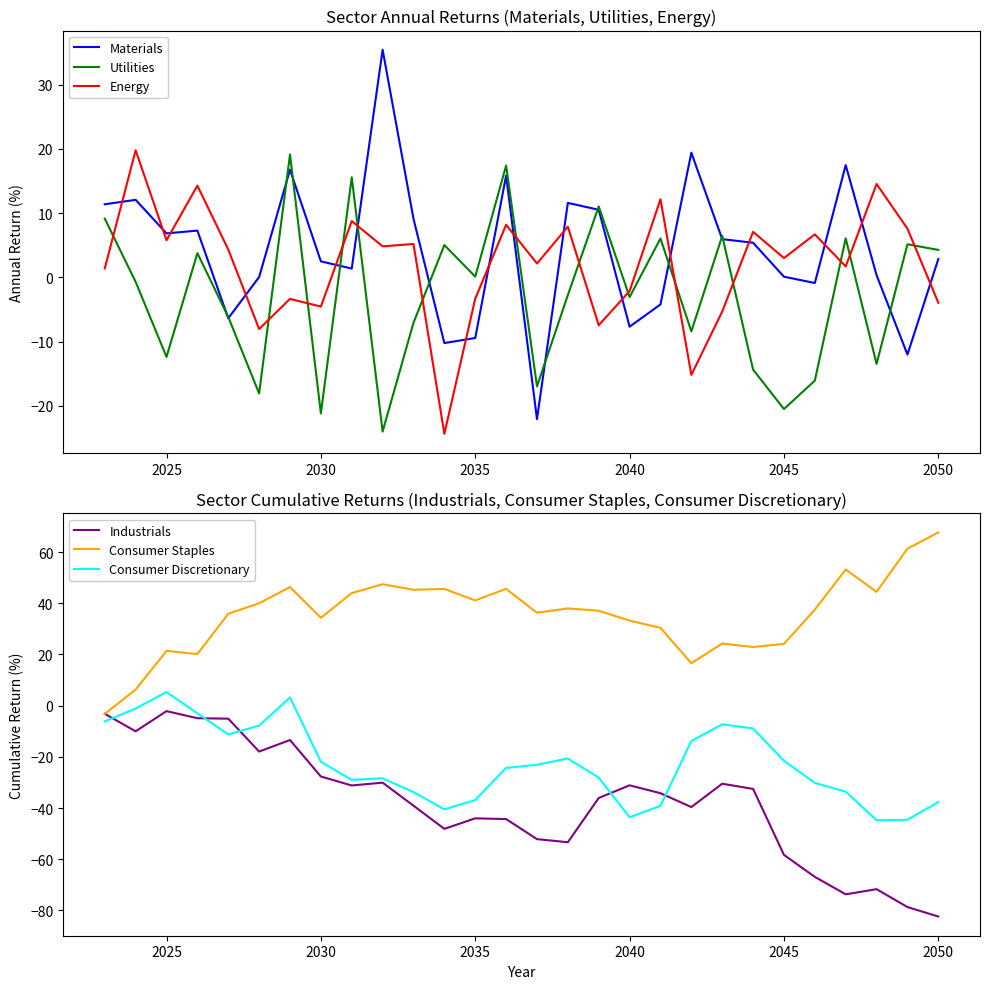

True or false: Utilities and Consumer Discretionary intersect in this chart.

True